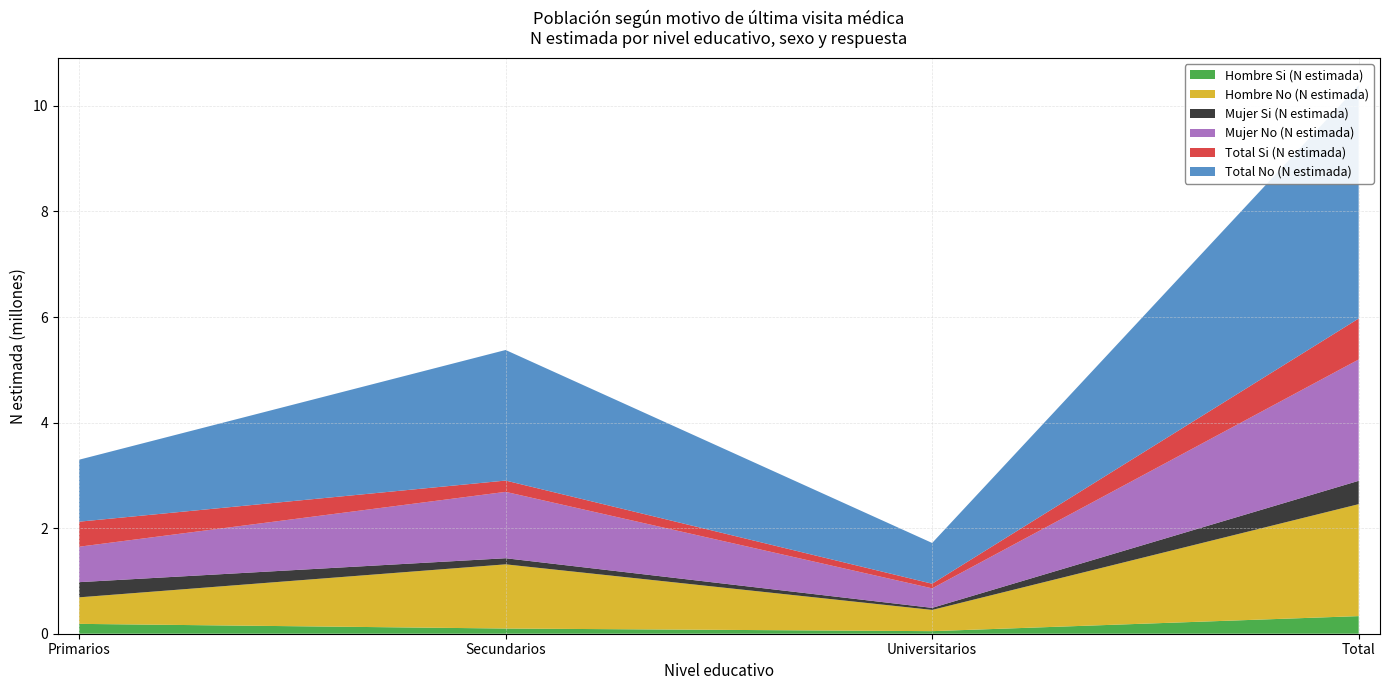

Reading left to right, transcribe all the data shown in this chart.

Hombre Si (N estimada): 186776	98323	48553	333652
Hombre No (N estimada): 502589	1216125	402376	2121090
Mujer Si (N estimada): 287510	115750	38961	442221
Mujer No (N estimada): 671449	1257445	369822	2298716
Total Si (N estimada): 474286	214072	87514	775873
Total No (N estimada): 1174038	2473571	772198	4419806